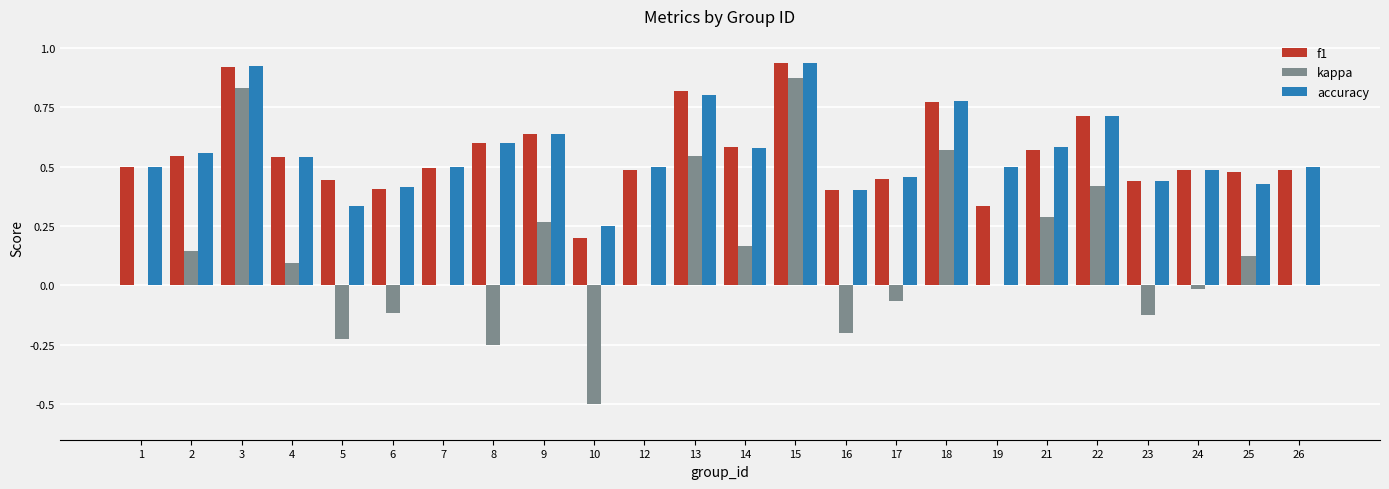

How many groups of bars are there?

24